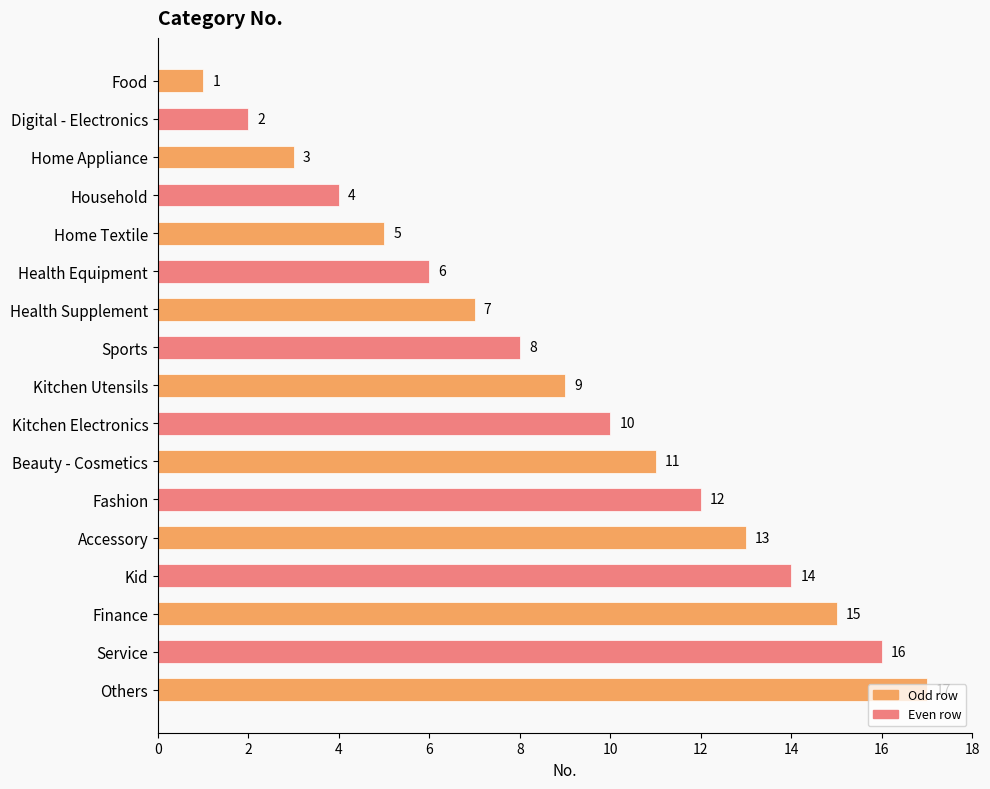

At which category does the chart reach its peak across all series?

Others